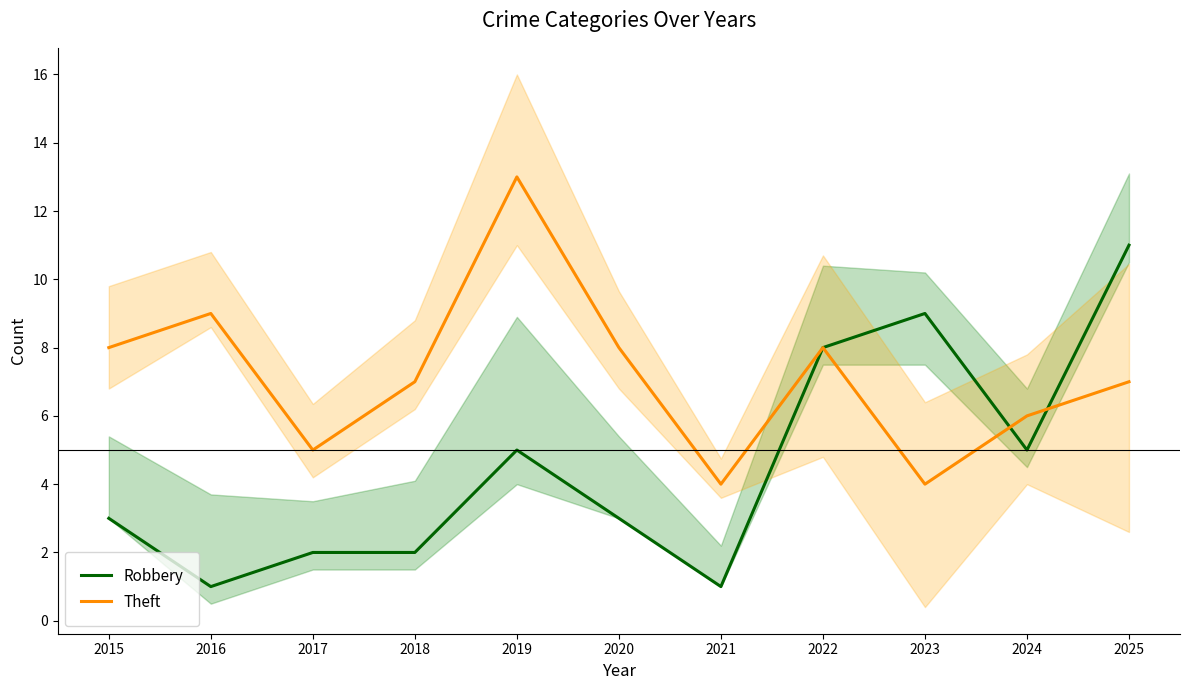

What is the difference between the second highest and second lowest values in the Theft series?

5